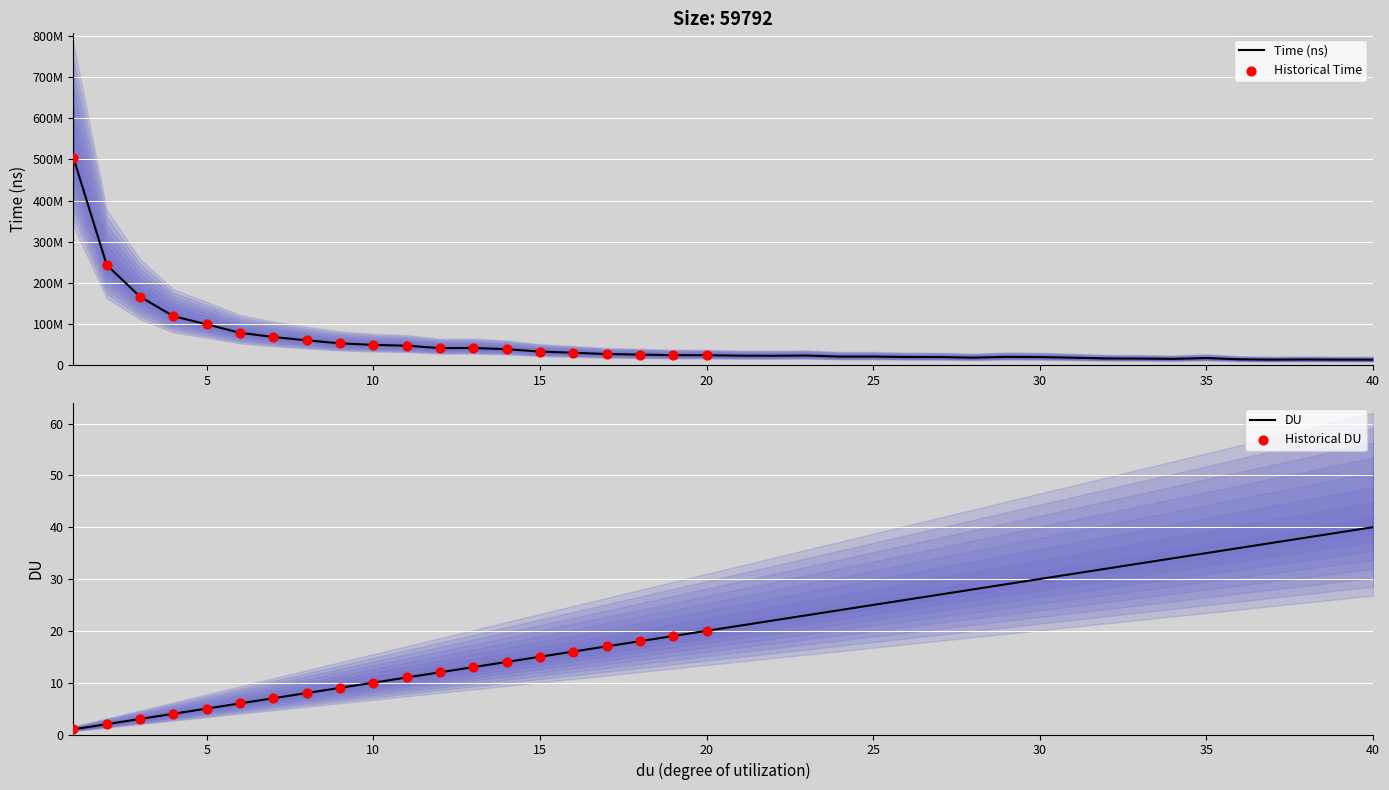

At how many categories does at least one series exceed 29769737?

16